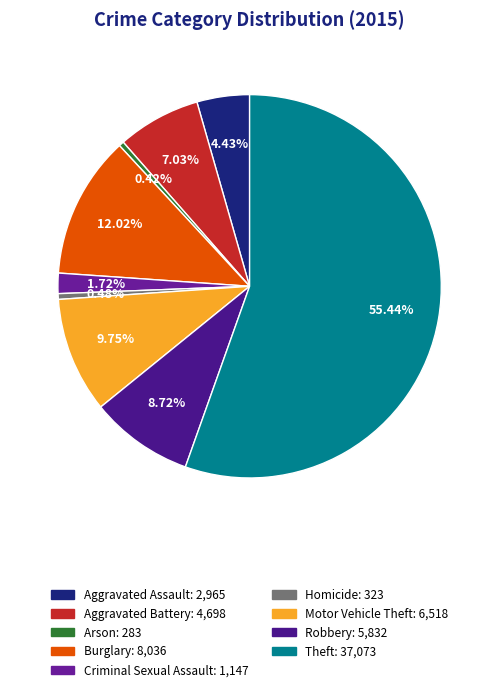

True or false: Homicide accounts for 12% of the total.

False